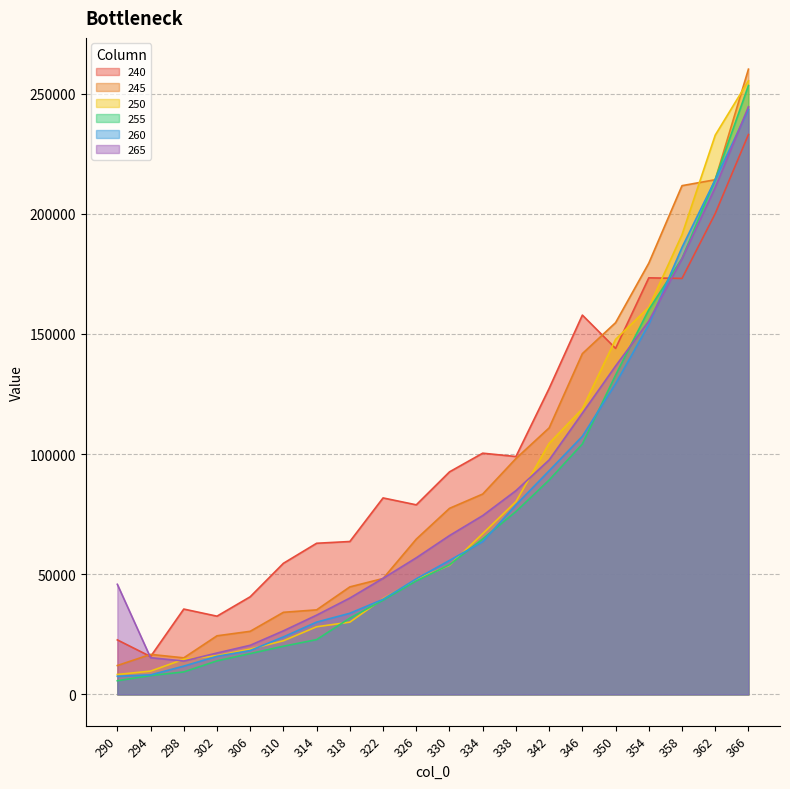

Reading right to left, what are all the values shown in this chart?

240: 232950.9	200069.8	173074.7	173319.3	143960.1	157818.4	127329.0	98975.3	100367.6	92592.6	78878.2	81751.8	63620.6	62889.4	54552.8	40626.8	32550.6	35510.5	15756.3	22687.6
245: 260143.9	214139.4	211670.0	179432.5	154665.3	141786.0	110895.9	98138.5	83370.9	77419.0	64616.8	48225.7	44737.7	35181.8	34165.1	26257.0	24385.5	15218.6	16657.3	12017.9
250: 255322.3	232688.0	191285.3	161047.7	147722.0	118830.6	104450.9	80197.3	66904.9	53720.8	47804.8	39844.1	30067.0	28143.8	22325.0	18869.6	16142.3	14620.2	9687.2	8300.2
255: 253332.2	214324.9	181412.3	160088.2	132848.2	104201.8	89202.2	76082.1	64696.4	53949.3	47217.5	39203.0	31745.8	22806.6	20051.2	16992.0	13956.9	9358.0	7848.5	5689.7
260: 243349.9	214185.1	185991.0	153900.6	129290.6	107396.2	93055.5	78865.1	63547.6	55753.7	48091.3	39576.7	33761.5	30094.0	23928.5	18257.6	15852.0	11776.4	8129.1	7553.0
265: 244504.7	210902.3	181281.3	155330.6	136638.5	117027.4	97560.4	84779.2	74402.6	66092.5	56844.6	48308.2	40093.2	32990.0	26451.3	20444.0	17231.9	13883.7	15279.8	45809.6